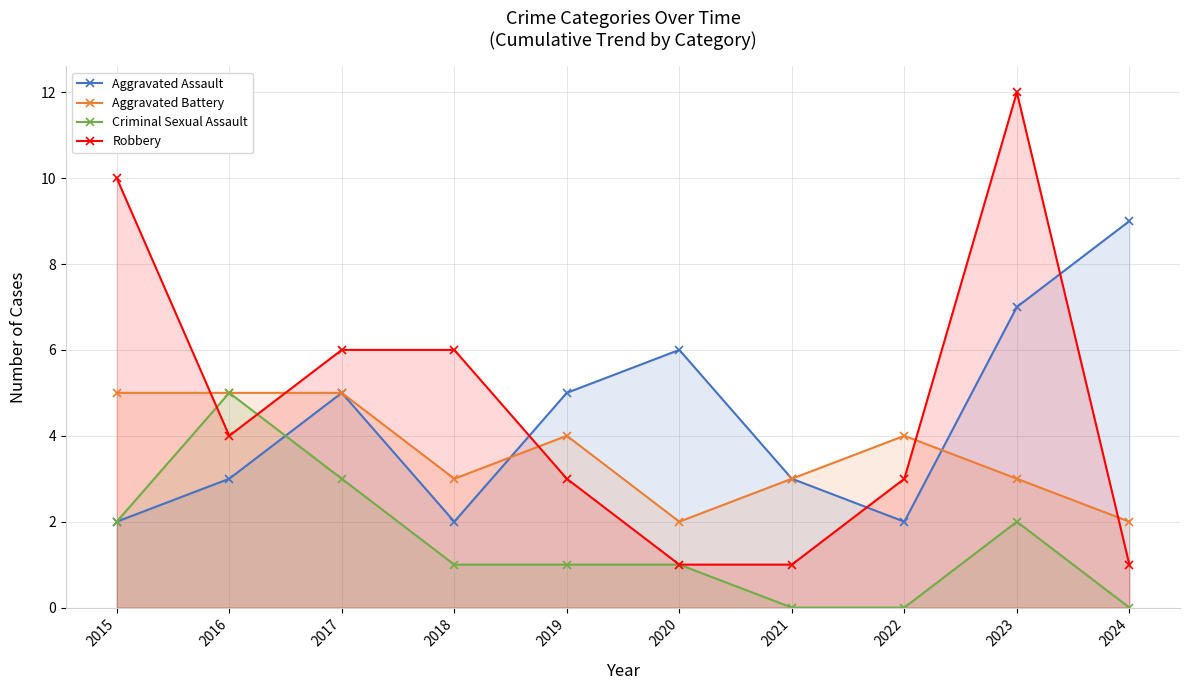

How many lines are shown in the chart?

4